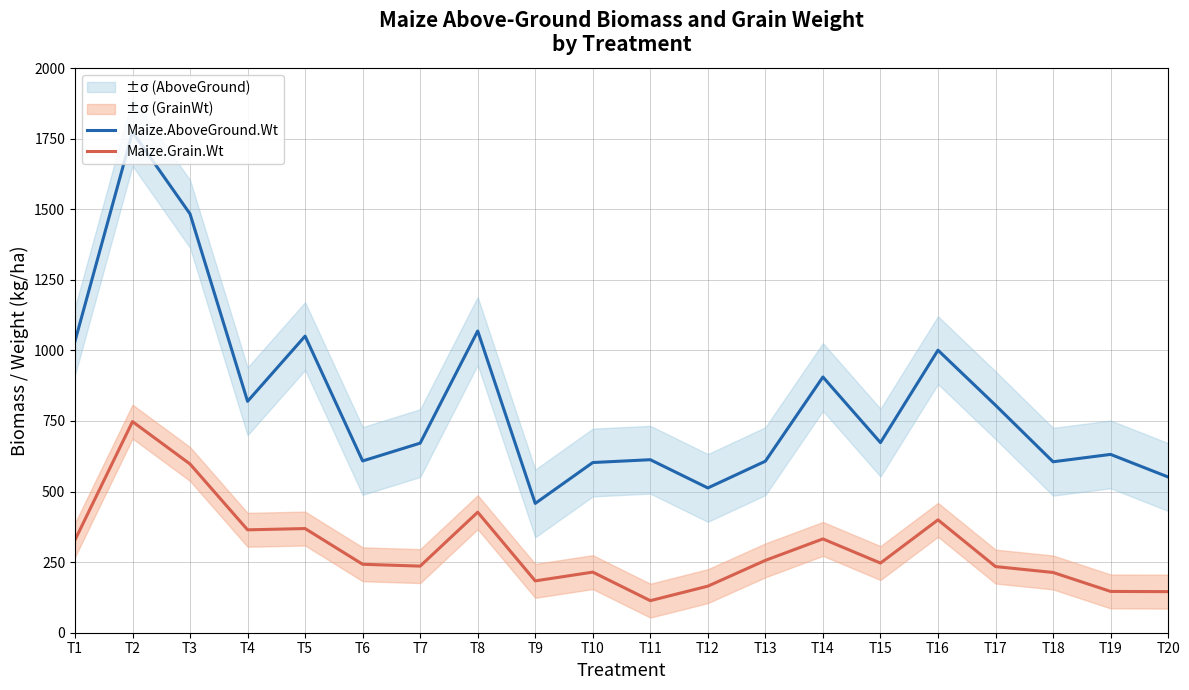

What is the average value of the Maize.AboveGround.Wt series?

823.8